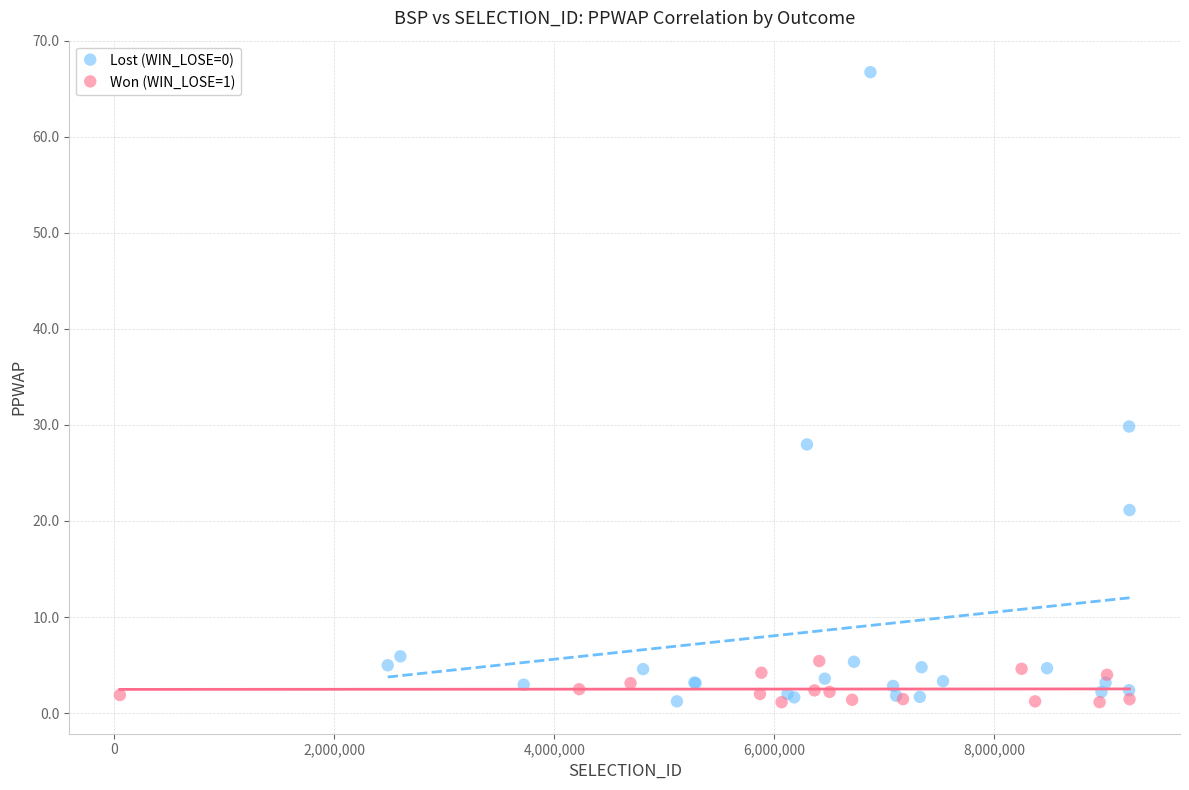

Which series reaches the maximum Y coordinate?

Lost (WIN_LOSE=0)